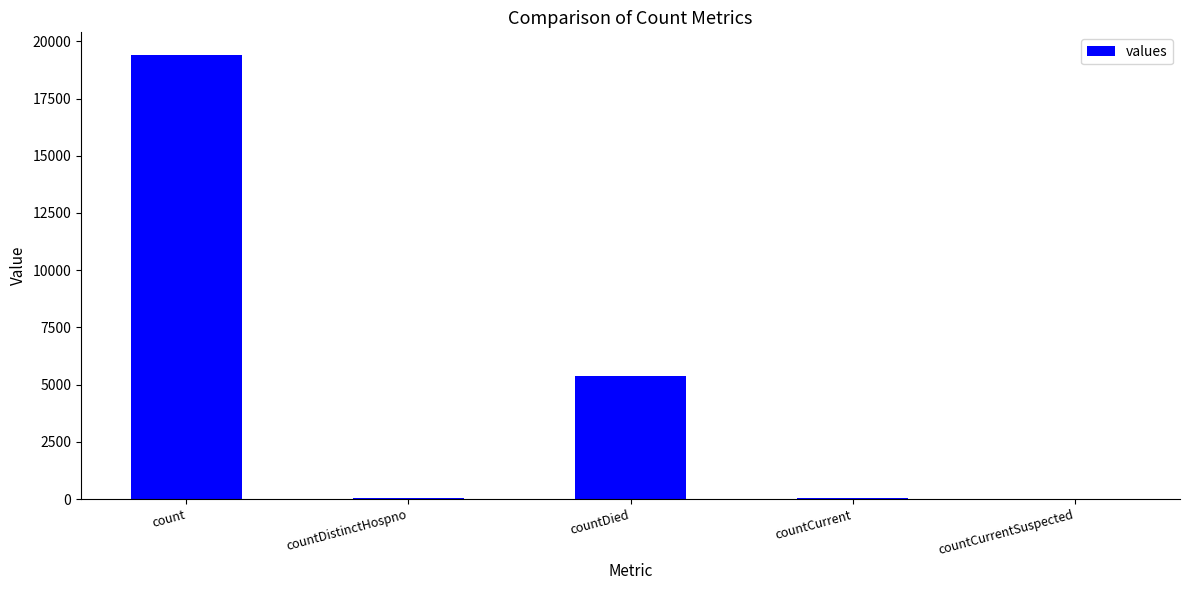

What is the sum of all values?

24875